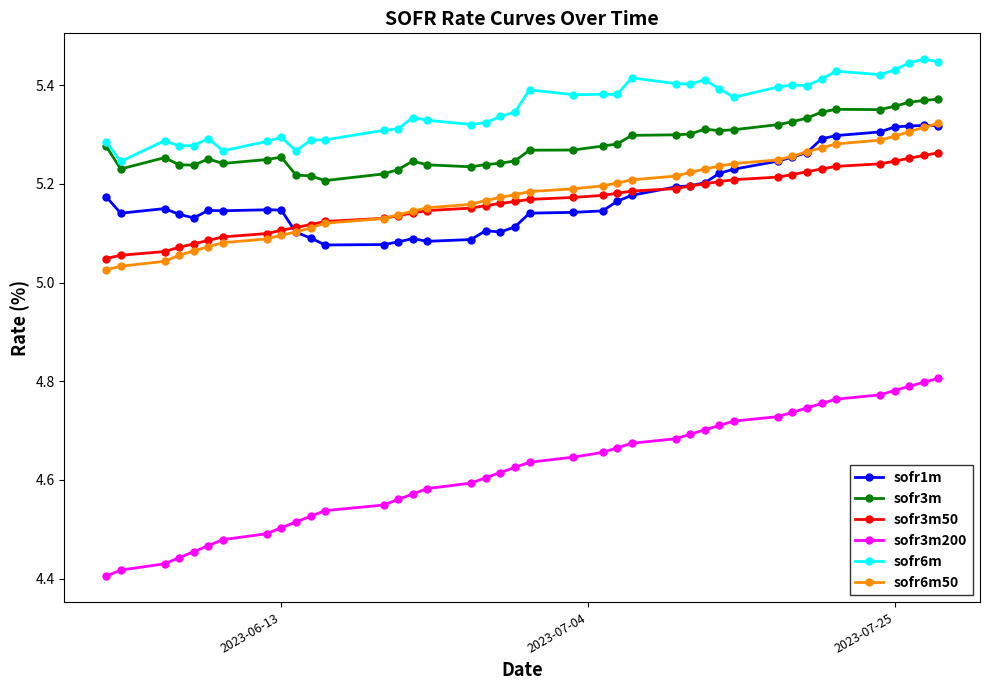

True or false: sofr3m200 and sofr3m50 cross at least once.

False